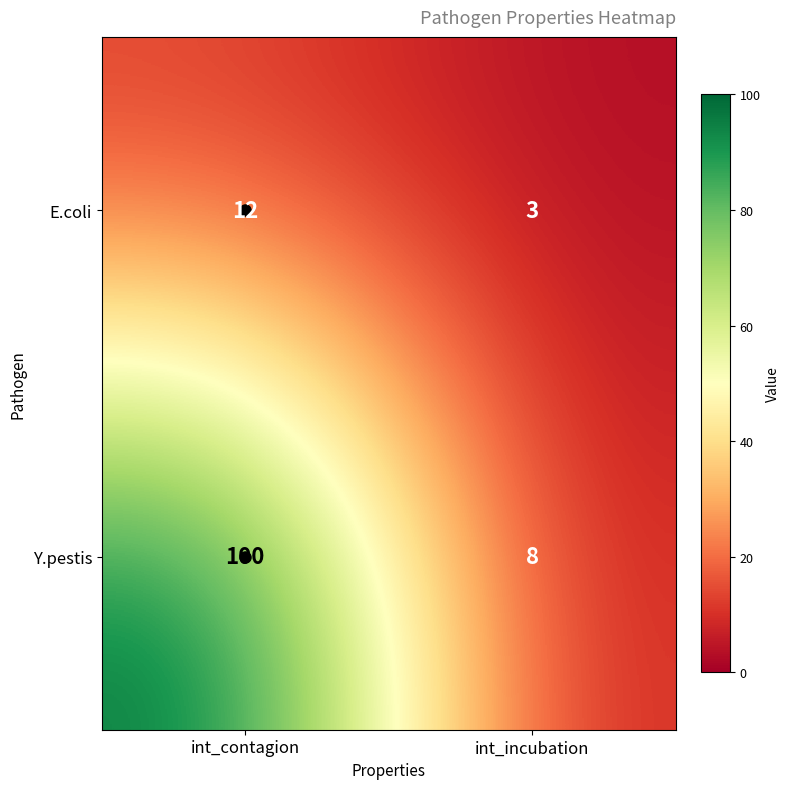

Which label corresponds to the smallest value in the chart?

int_incubation